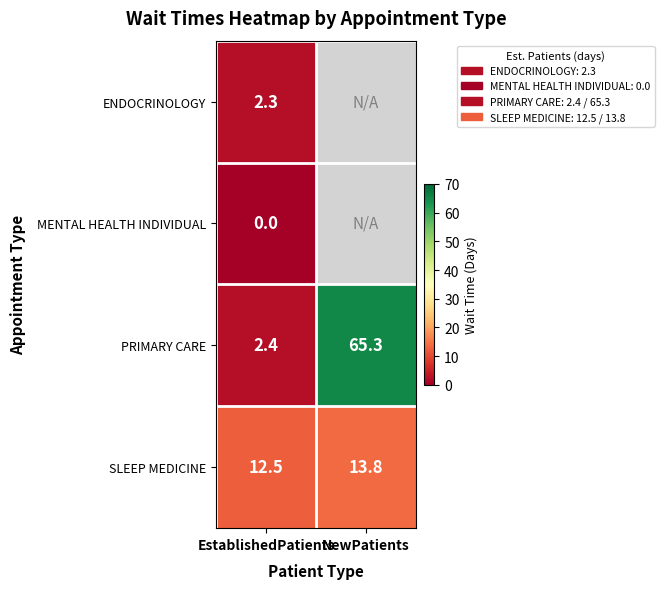

Is the value of ENDOCRINOLOGY at EstablishedPatients greater than the value of PRIMARY CARE at NewPatients?

No